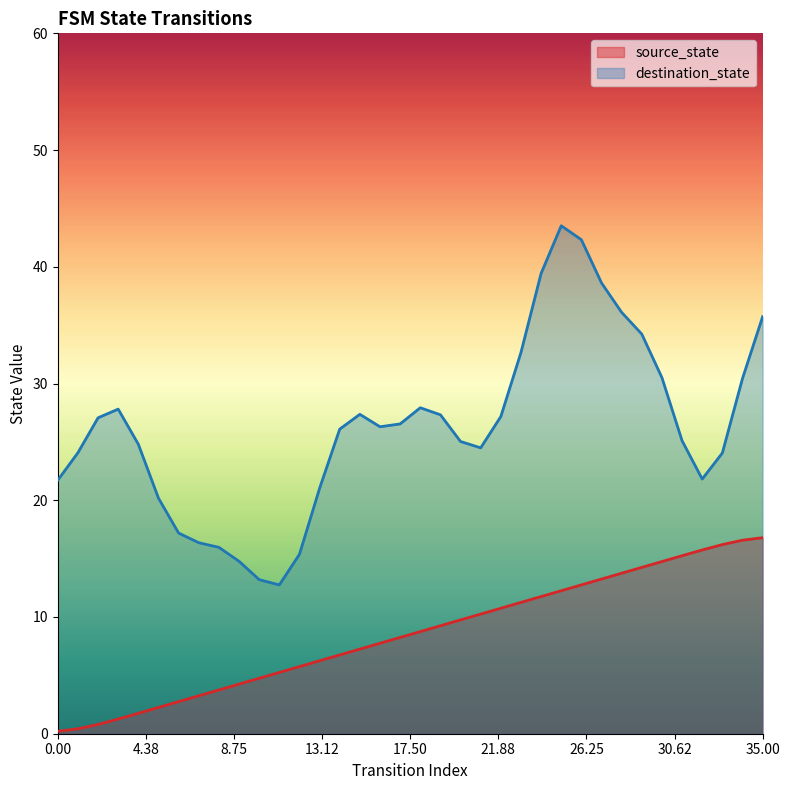

The value at 27 is 13.2. True or false?

True